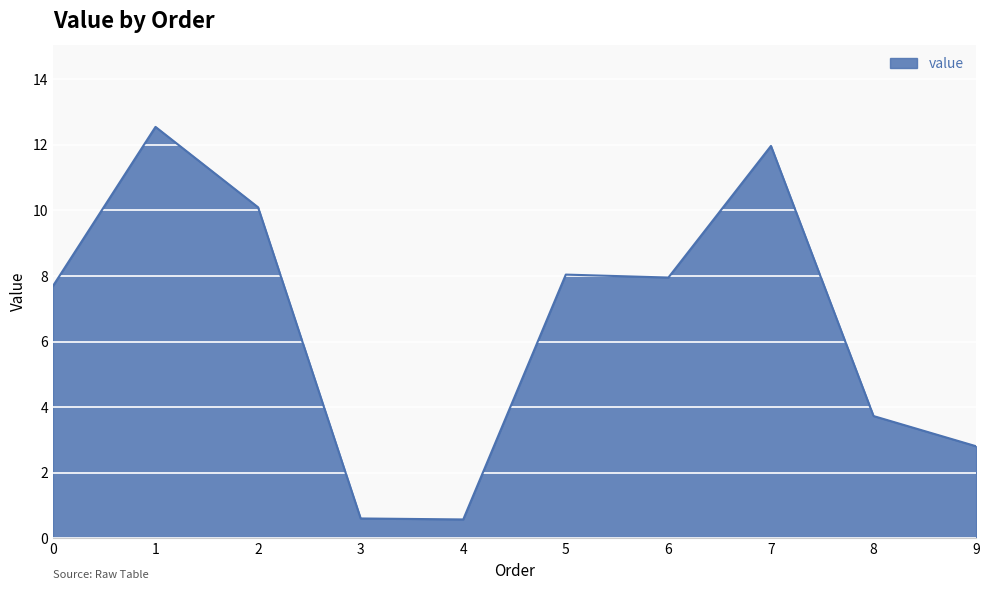

Is it true that the value at 7 is 12.0?

True